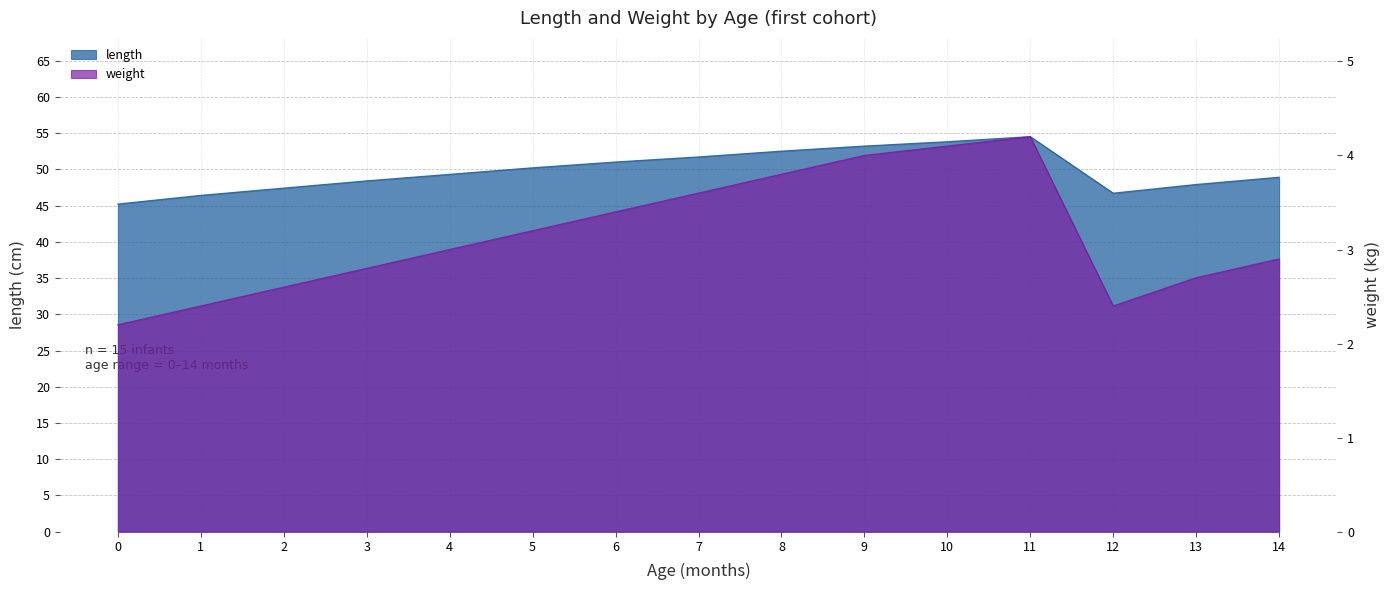

What are all the series names shown in the legend?

length, weight